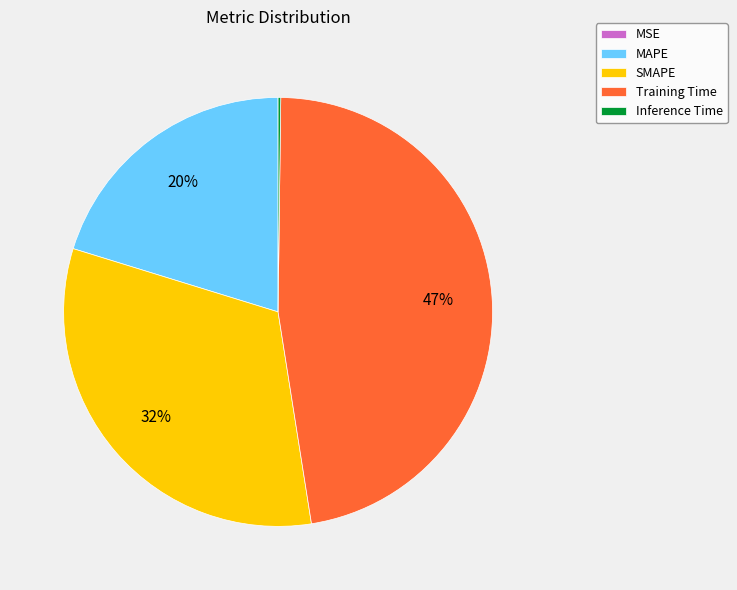

True or false: MAPE accounts for 33% of the total.

False